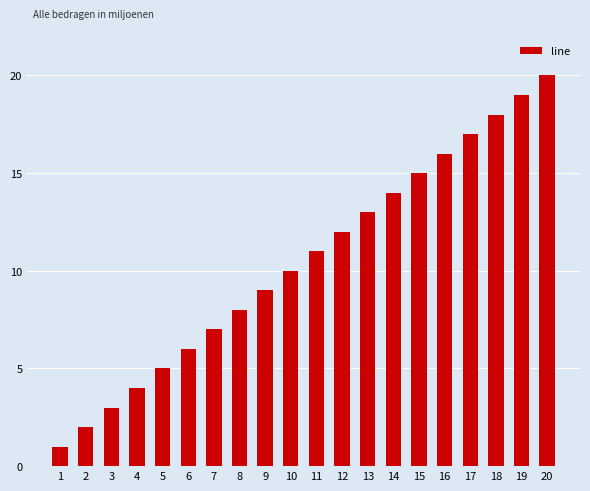

What is the minimum value shown in the chart?

1